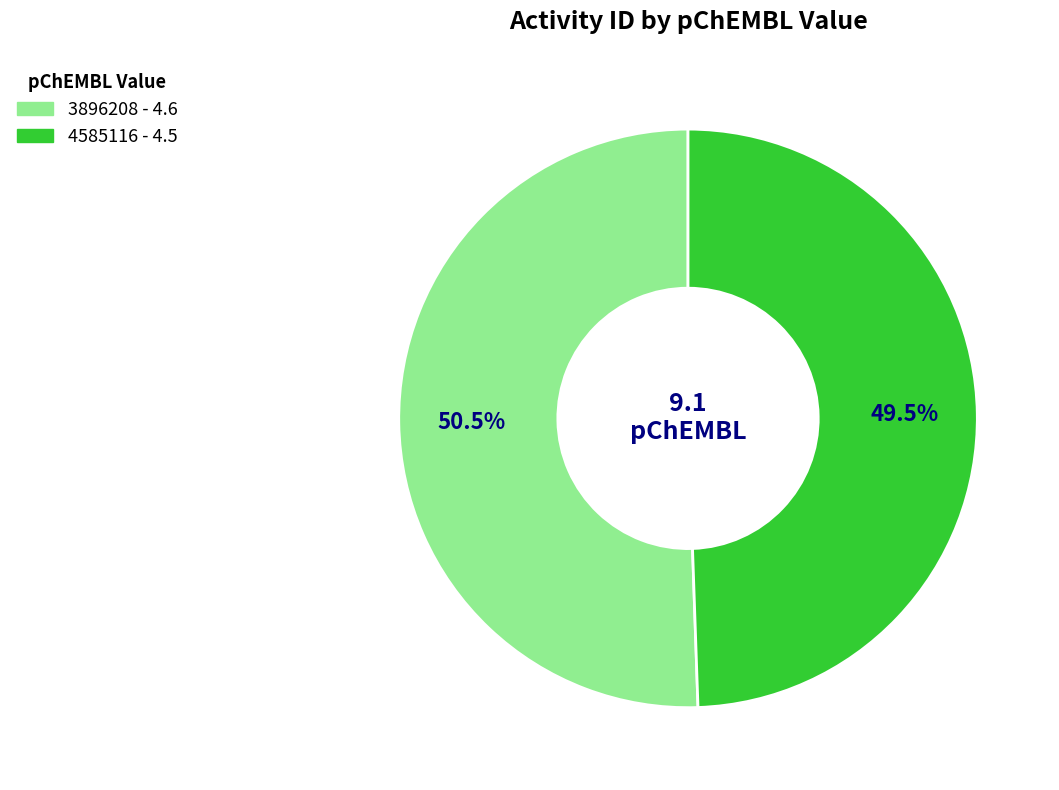

Count the number of slices in the pie.

2